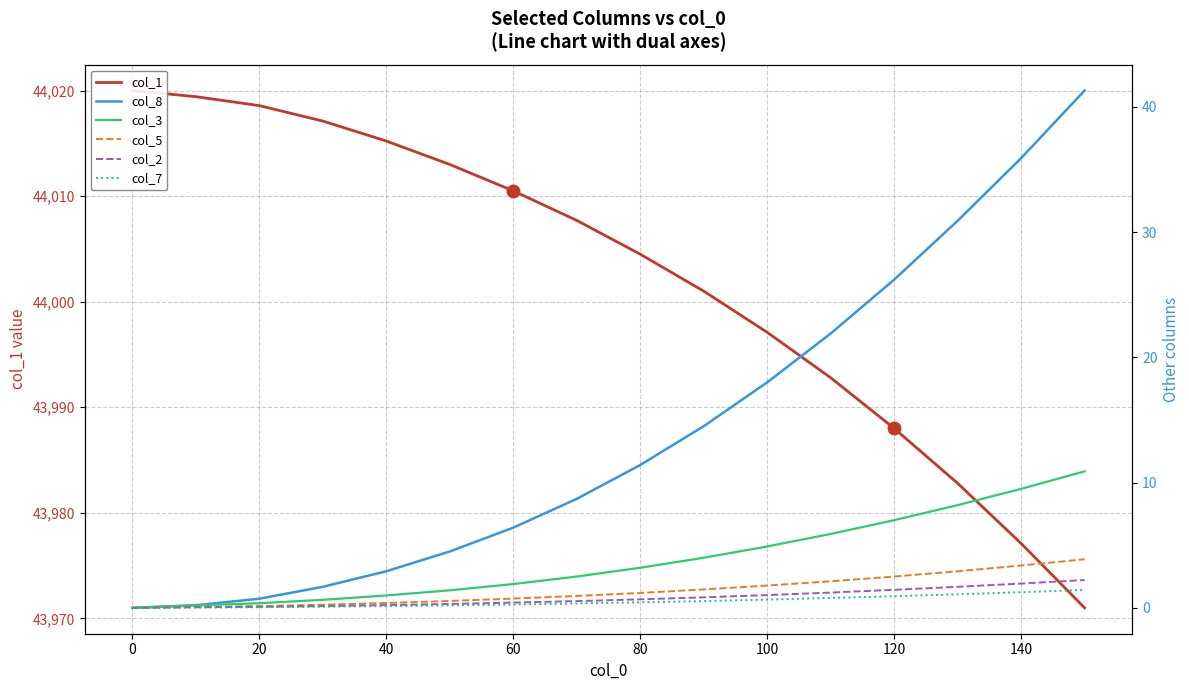

Reading left to right, list all the values displayed in this chart.

col_1: 44020.0	44019.4	44018.6	44017.1	44015.2	44013.0	44010.5	44007.7	44004.5	44001.0	43997.1	43992.8	43988.0	43982.8	43977.1	43971.0
col_8: 0.0	0.2	0.7	1.7	2.9	4.5	6.4	8.7	11.4	14.5	18.0	21.9	26.2	30.9	35.9	41.3
col_3: 0.0	0.2	0.4	0.6	1.0	1.4	1.9	2.5	3.2	4.0	4.9	5.9	7.0	8.2	9.5	10.9
col_5: 0.0	0.1	0.1	0.2	0.4	0.6	0.7	0.9	1.2	1.5	1.8	2.1	2.5	2.9	3.4	3.9
col_2: 0.0	0.1	0.1	0.1	0.2	0.3	0.4	0.5	0.7	0.8	1.0	1.2	1.4	1.7	1.9	2.2
col_7: 0.0	0.0	0.1	0.1	0.1	0.2	0.3	0.3	0.4	0.5	0.7	0.8	0.9	1.1	1.2	1.4